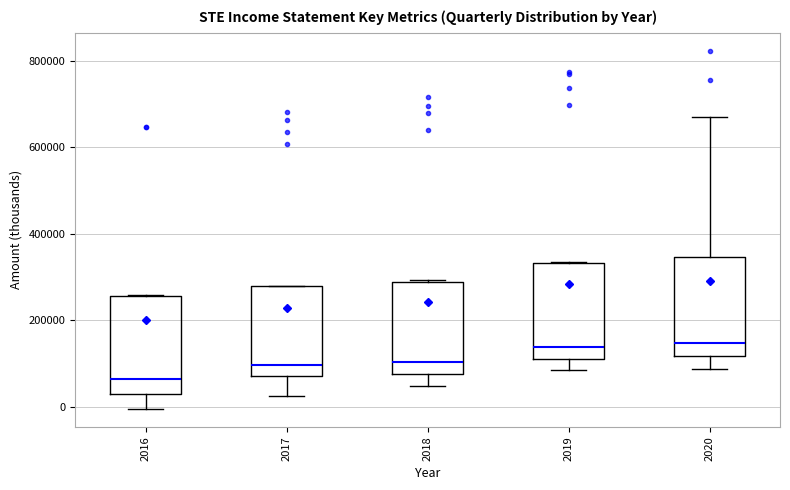

Reading left to right, read every box against the y-axis: the position of its median line, the range the box covers, and the ends of its whiskers. The values are not printed on the chart, so give them approximately, as read against the axis.

2016: median 60000, box 20000 to 260000, whiskers 0 to 260000
2017: median 100000, box 80000 to 280000, whiskers 20000 to 280000
2018: median 100000, box 80000 to 280000, whiskers 40000 to 300000
2019: median 140000, box 100000 to 340000, whiskers 80000 to 340000
2020: median 140000, box 120000 to 340000, whiskers 80000 to 660000